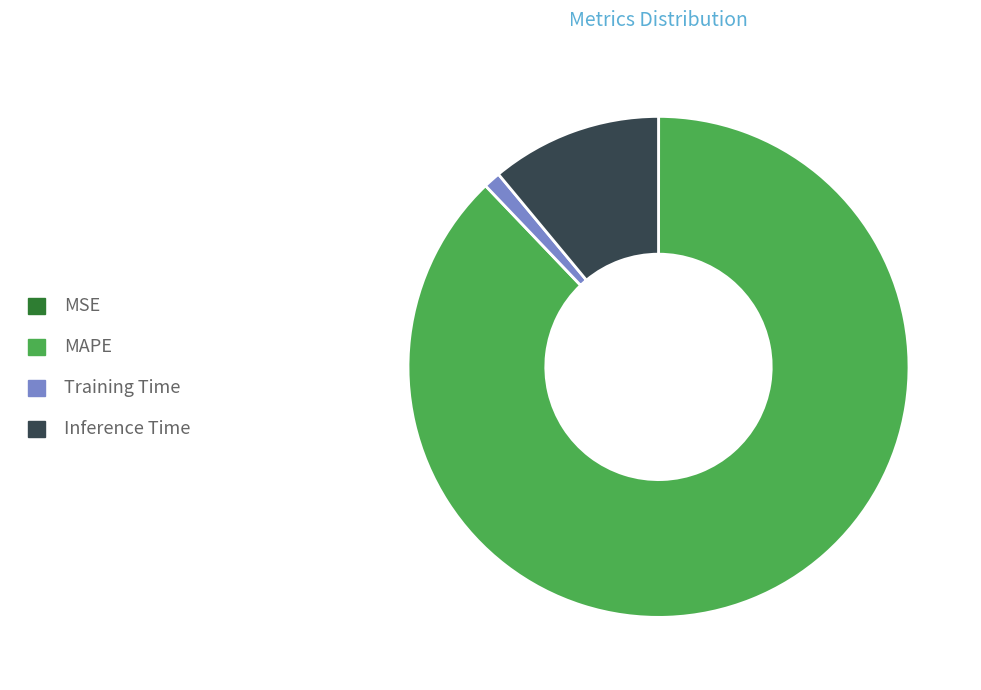

Is it true that Inference Time is 5% of the pie?

False